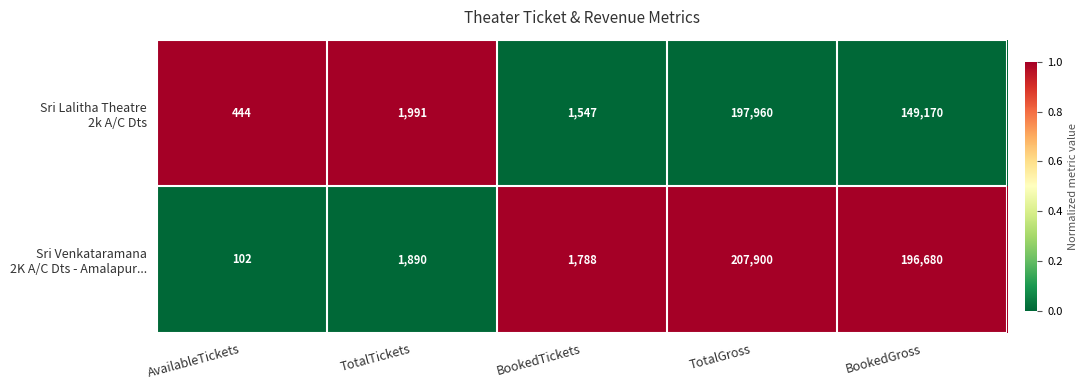

What is the maximum value shown in the chart?

207900